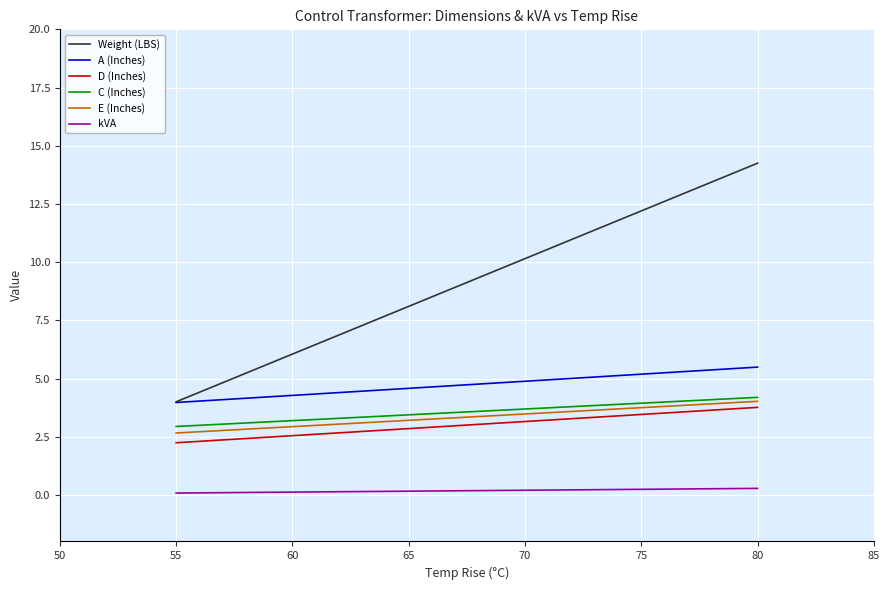

How many data points does each series have?

2